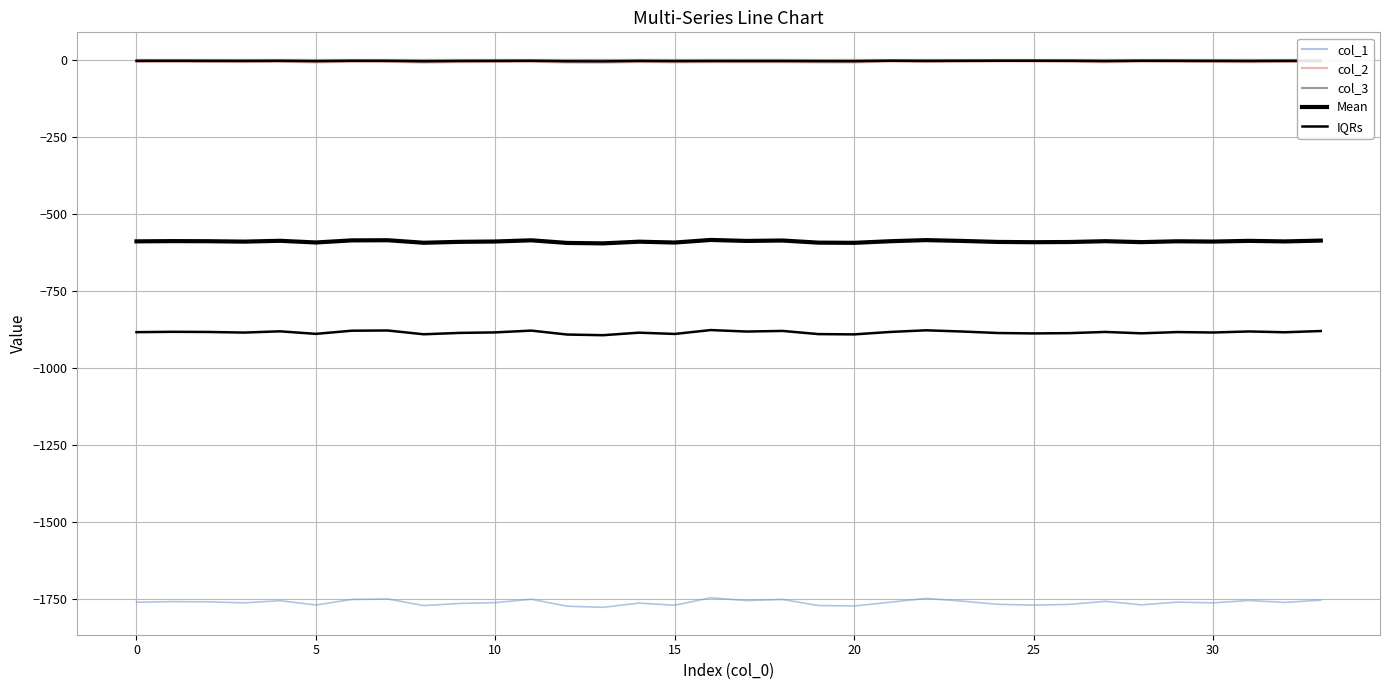

List the series in order of their peak value, highest first.

col_3, col_2, Mean, IQRs, col_1